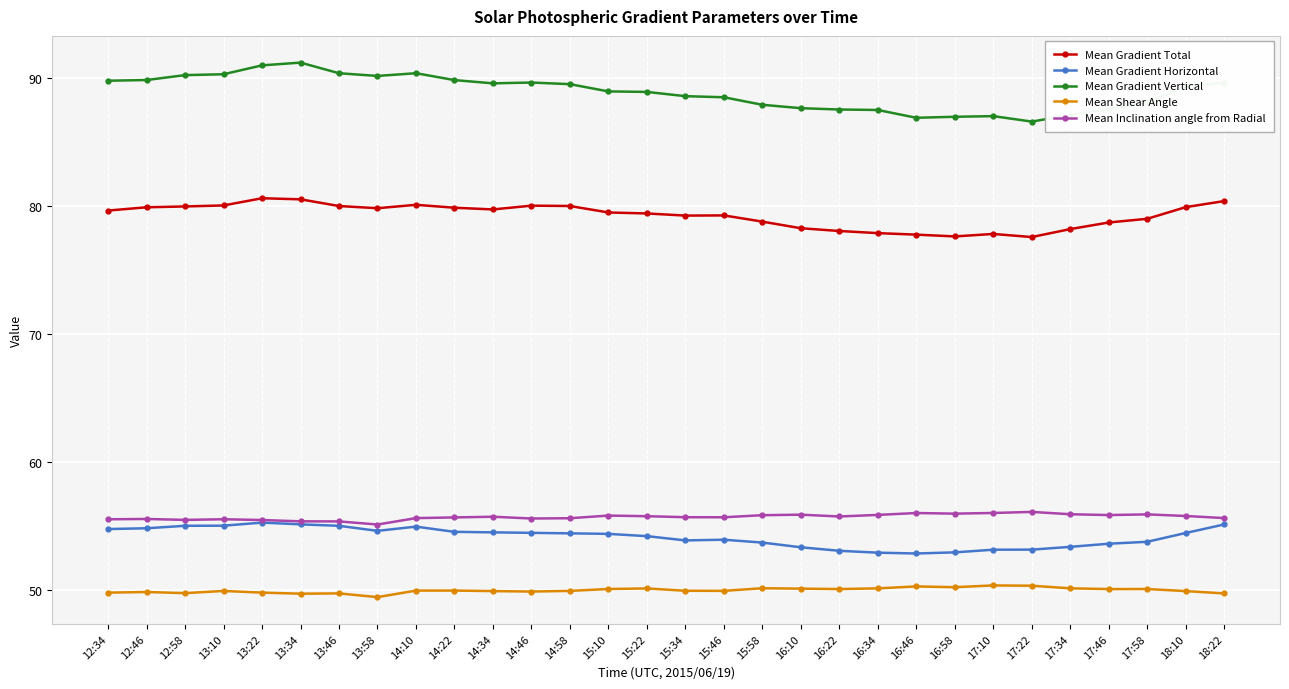

What is the difference between the highest and lowest values at 17:58?

38.0